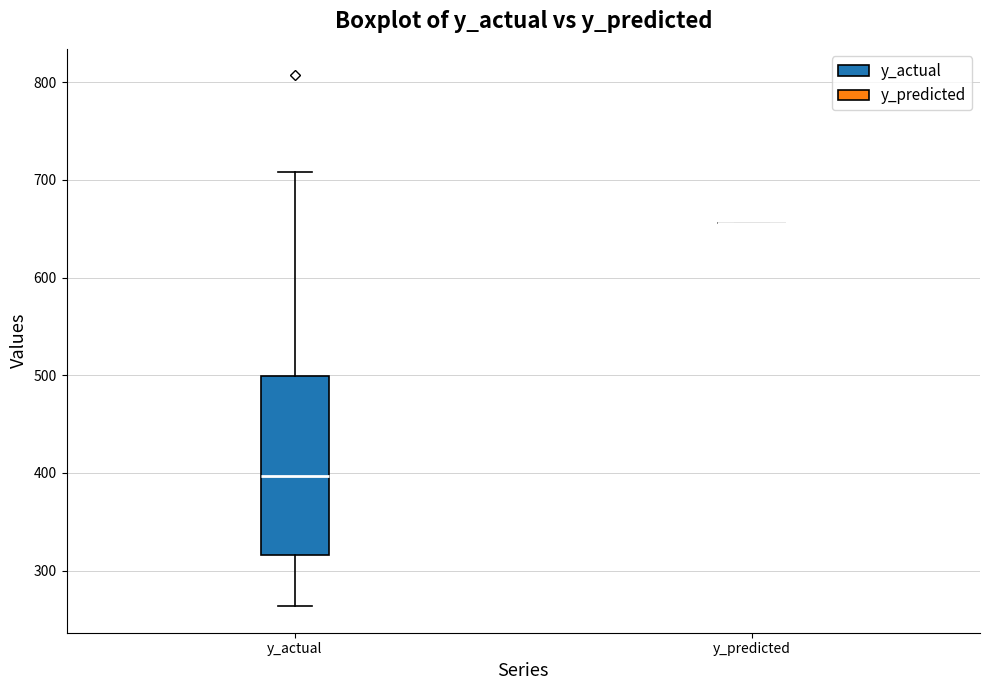

Reading left to right, read every box against the y-axis: the position of its median line, the range the box covers, and the ends of its whiskers. The values are not printed on the chart, so give them approximately, as read against the axis.

y_actual: median 400, box 320 to 500, whiskers 260 to 710
y_predicted: box collapsed to a line at 660, whiskers 660 to 660